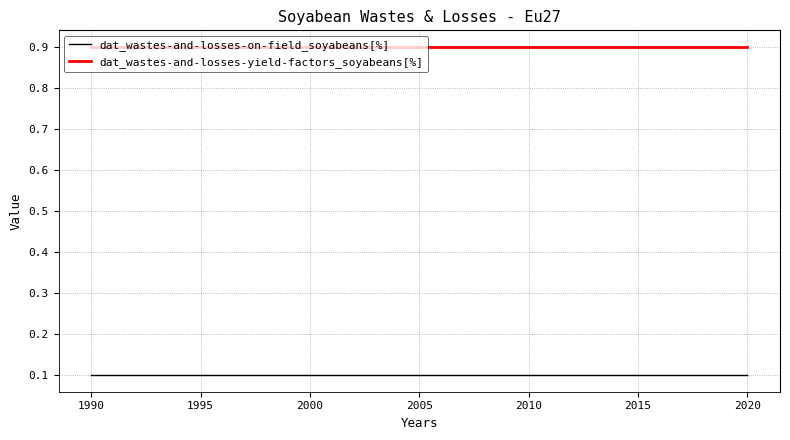

Rank the series by their average value, from lowest to highest.

dat_wastes-and-losses-on-field_soyabeans[%], dat_wastes-and-losses-yield-factors_soyabeans[%]